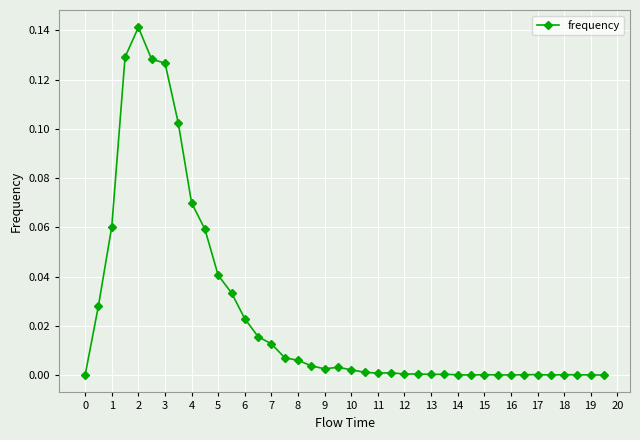

What is the sum of all values?

1.0